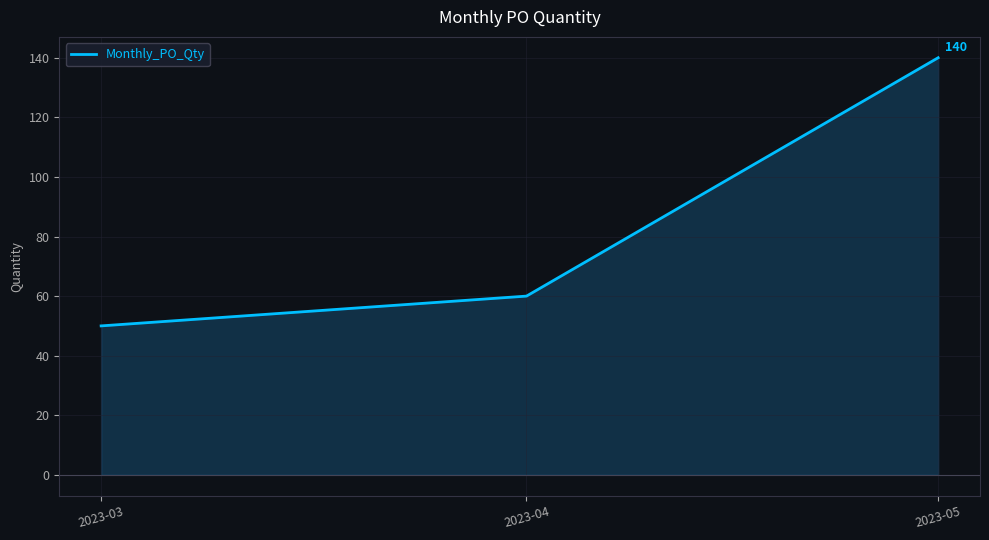

At which label is the value closest to 95?

2023-04